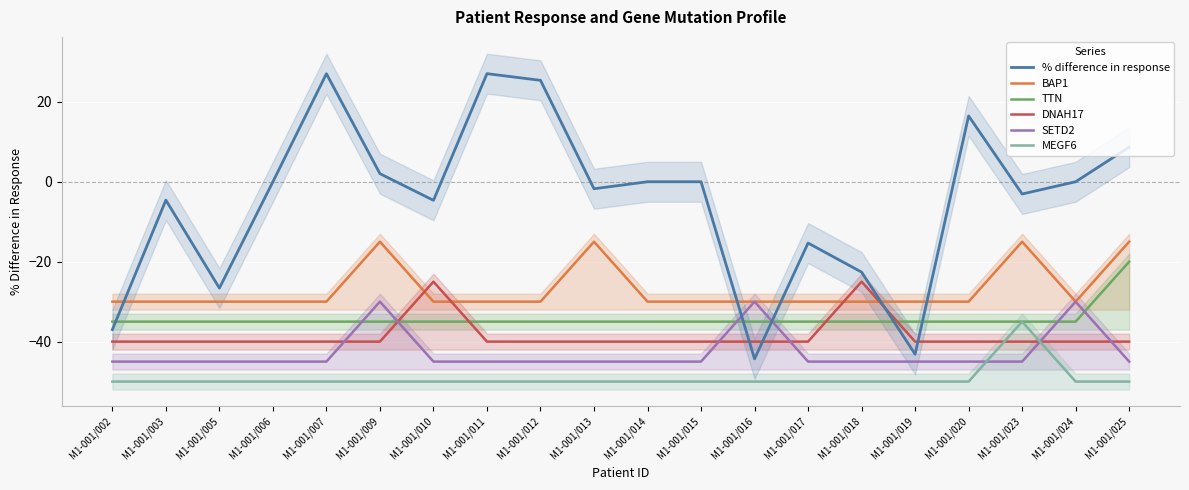

Rank the series at M1-001/007 from highest to lowest value.

% difference in response, BAP1, TTN, DNAH17, SETD2, MEGF6